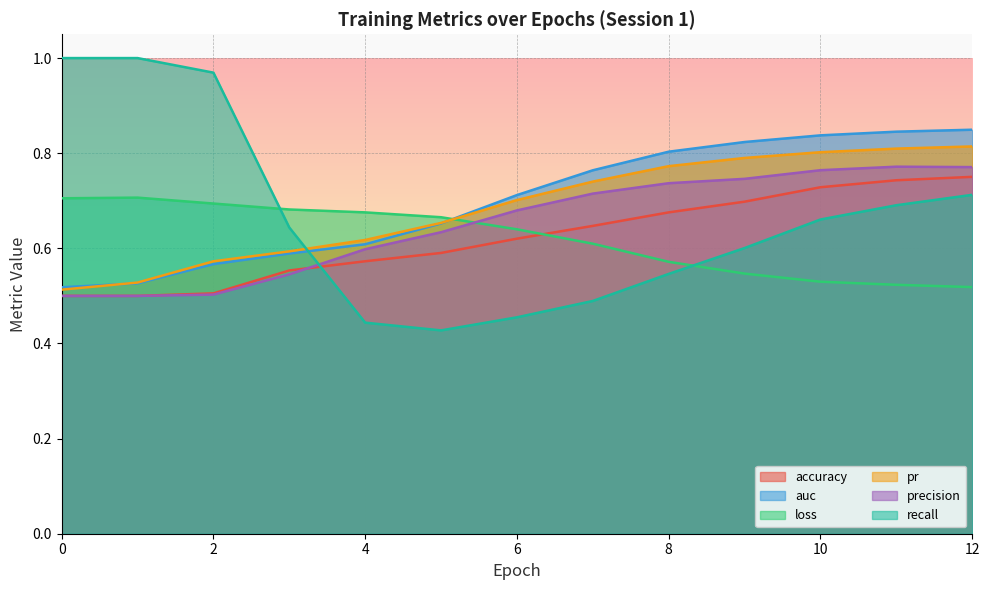

True or false: precision has a value of 0.4 at 3.

False